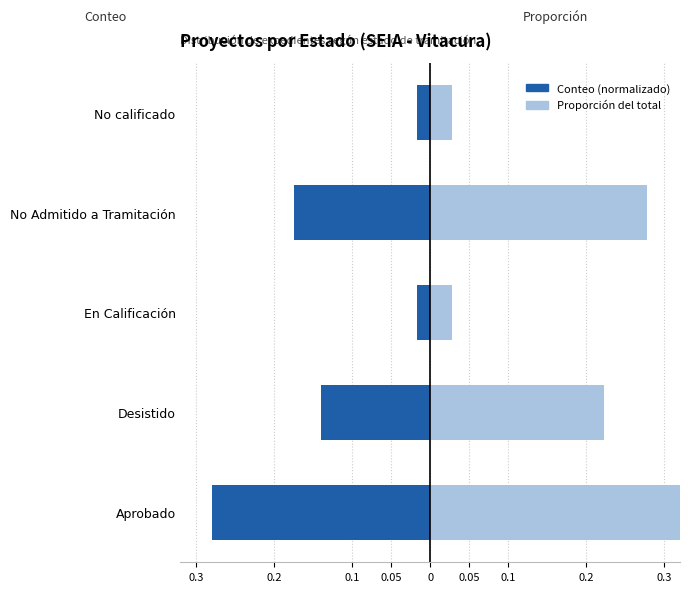

What is the average value of the Conteo (normalizado) series?

-0.1